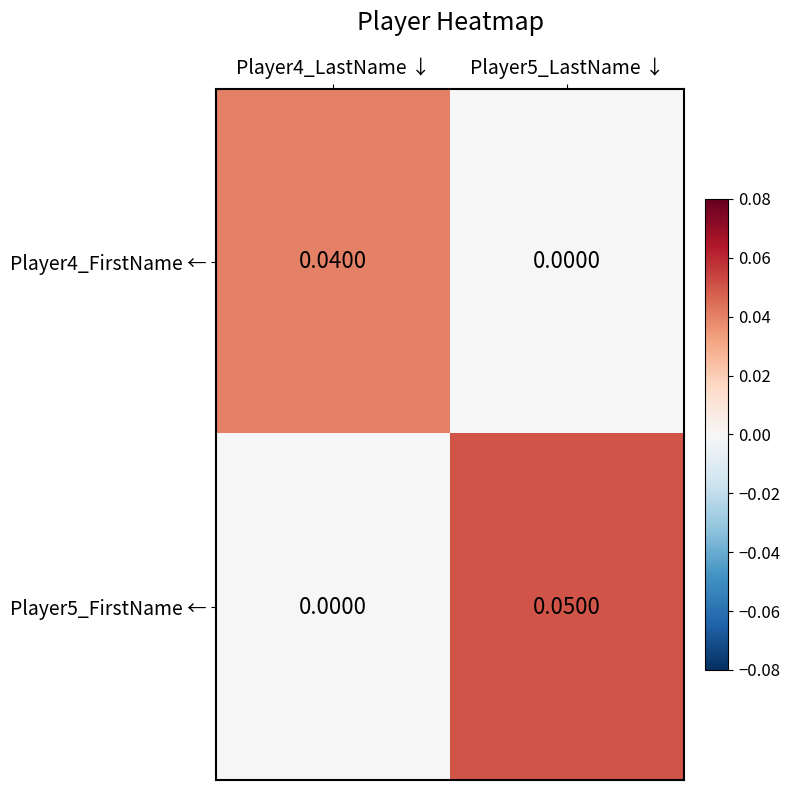

At which category does the chart reach its peak across all series?

Player5_LastName ↓